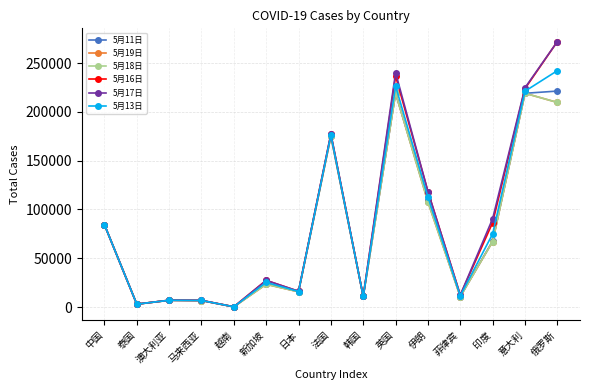

What is the value of the 5月11日 point at the 15th from the left?

221344